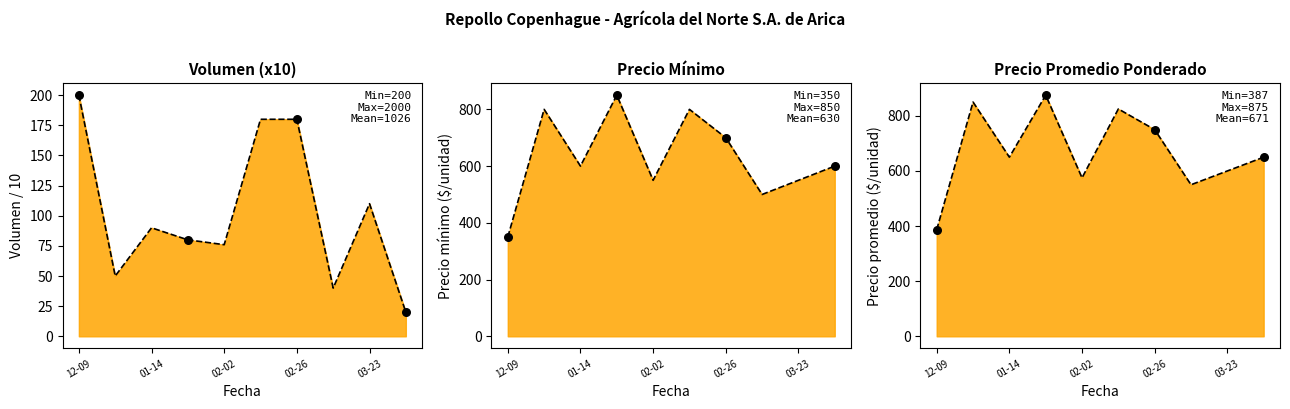

Which series has the largest Y range (max minus min)?

Precio mínimo